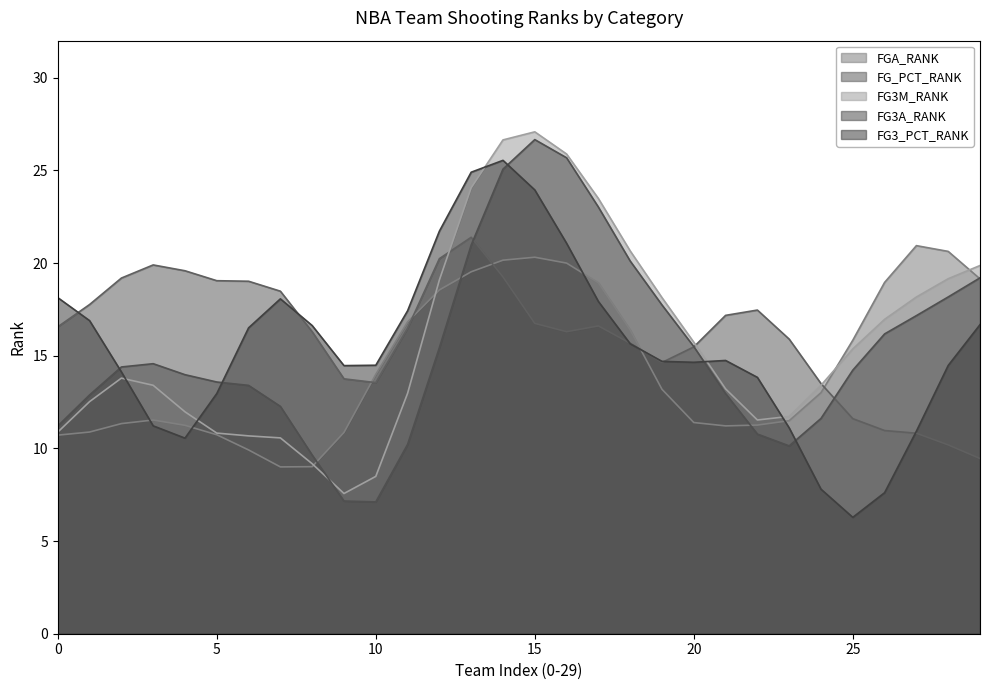

Is it true that FG3_PCT_RANK equals 13.0 at 5?

True